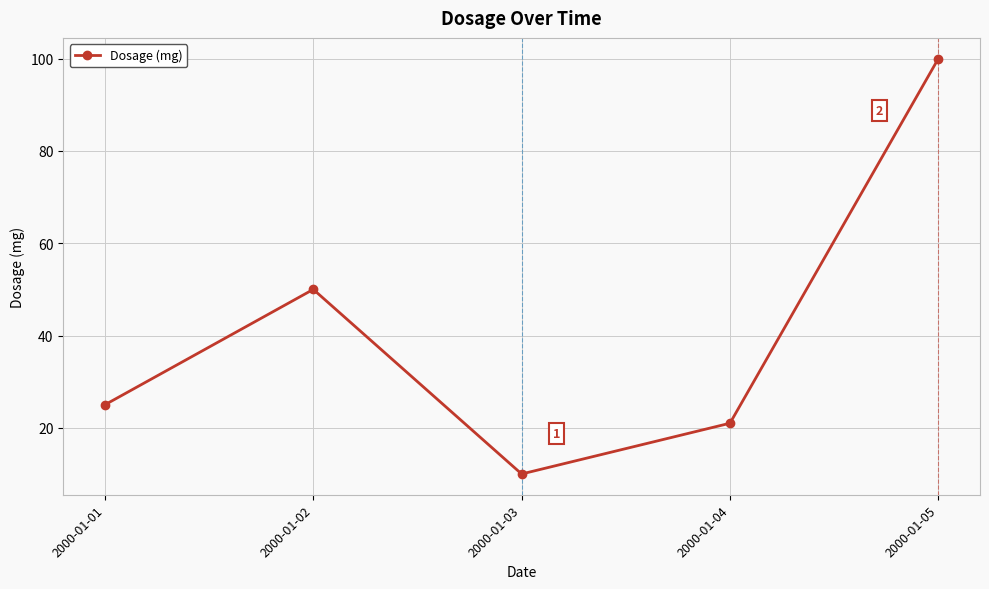

What is the sum of the values at 2000-01-03 and 2000-01-01?

35